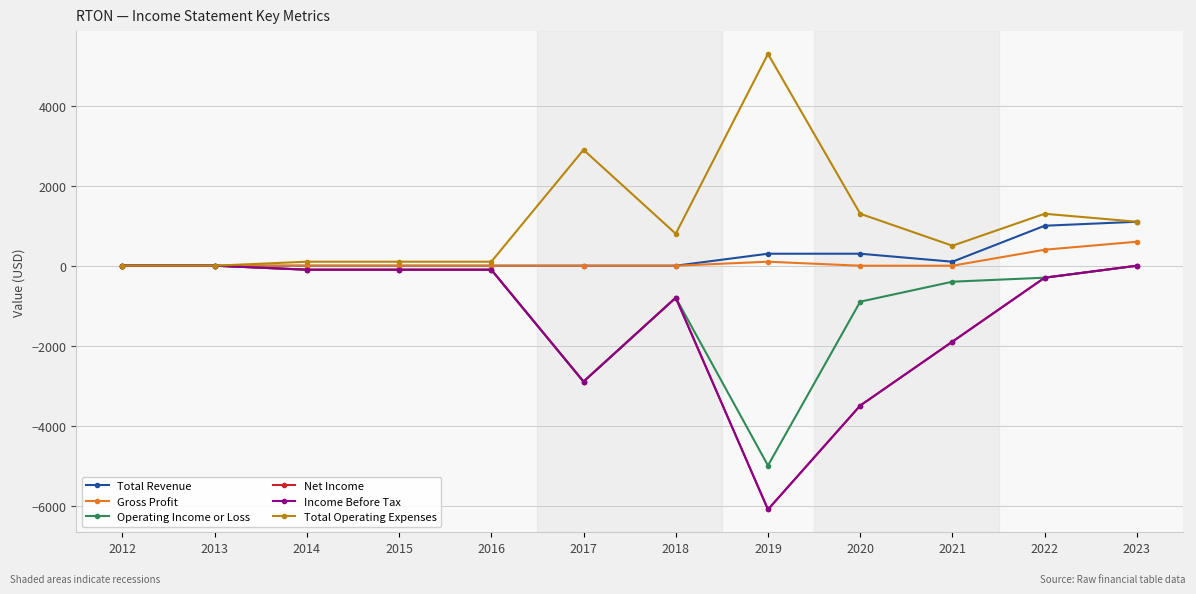

Does the chart display data point markers on the line(s)?

Yes